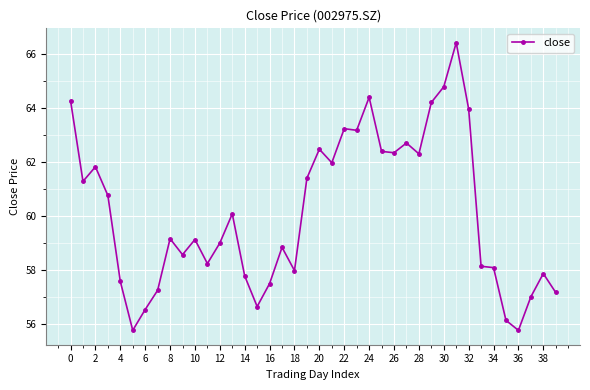

True or false: there are more than 1 points higher than both neighbors.

True